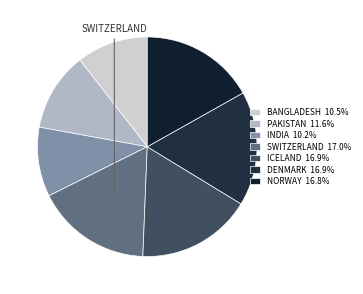

How many slices are in this pie chart?

7